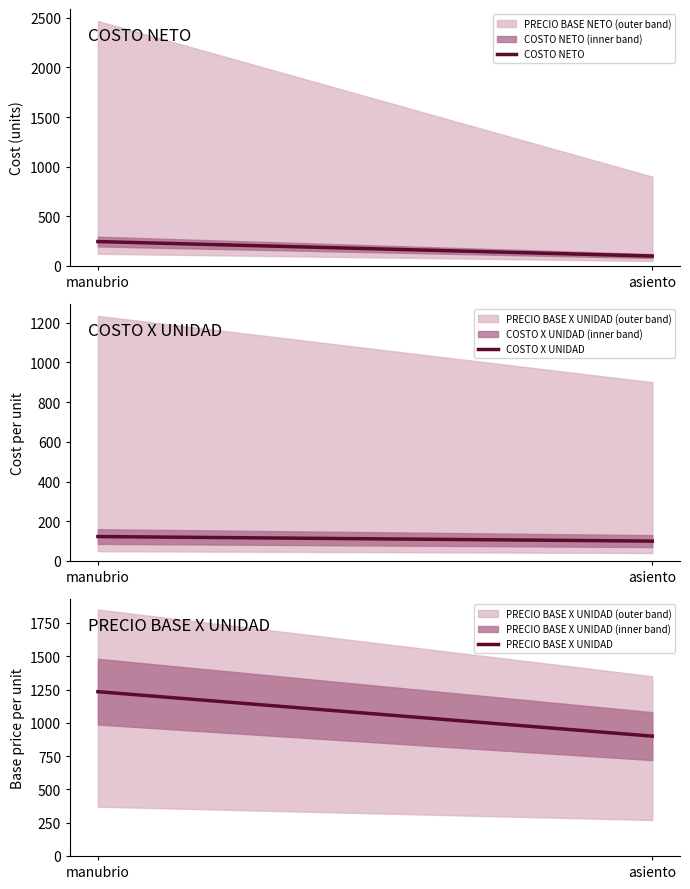

What is the difference between the PRECIO BASE X UNIDAD values at asiento and manubrio?

334